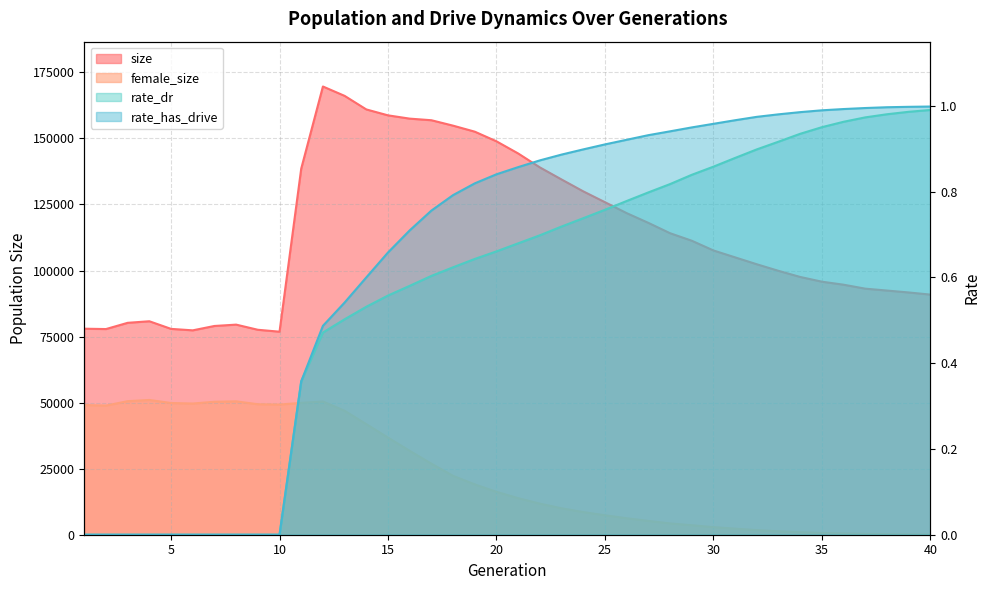

Rank the series at 18 from highest to lowest value.

size, female_size, rate_has_drive, rate_dr